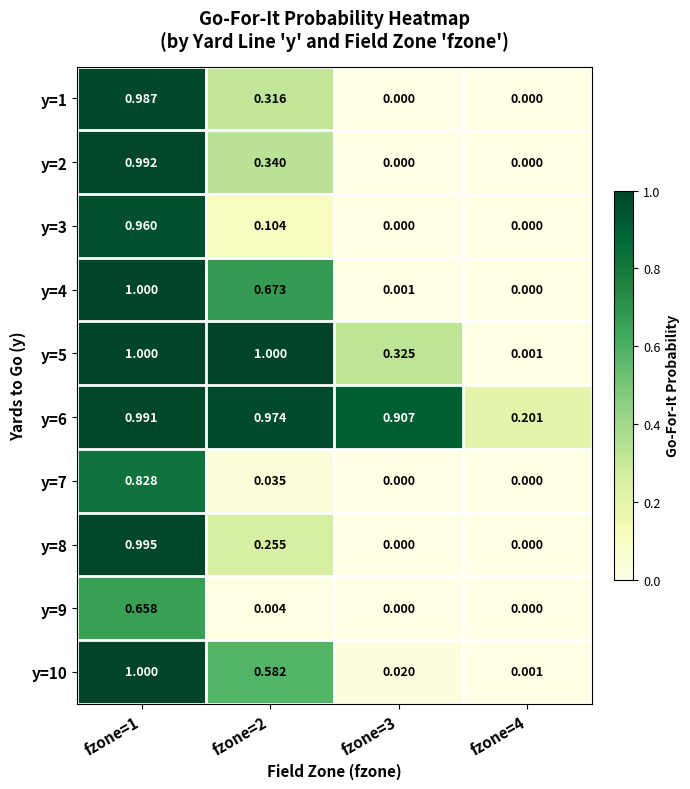

Is the value of y=7 at fzone=1 greater than the value of y=9 at fzone=1?

Yes